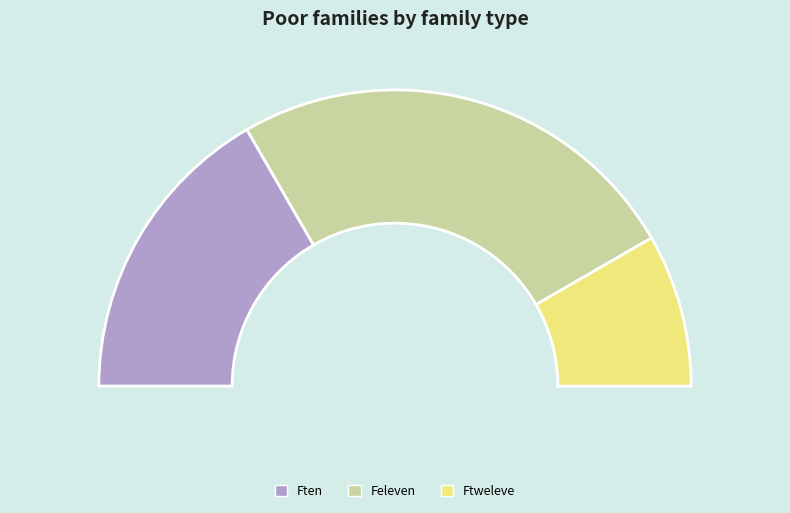

To the nearest percent, what is the combined percentage of Ftweleve and Ften?

50%